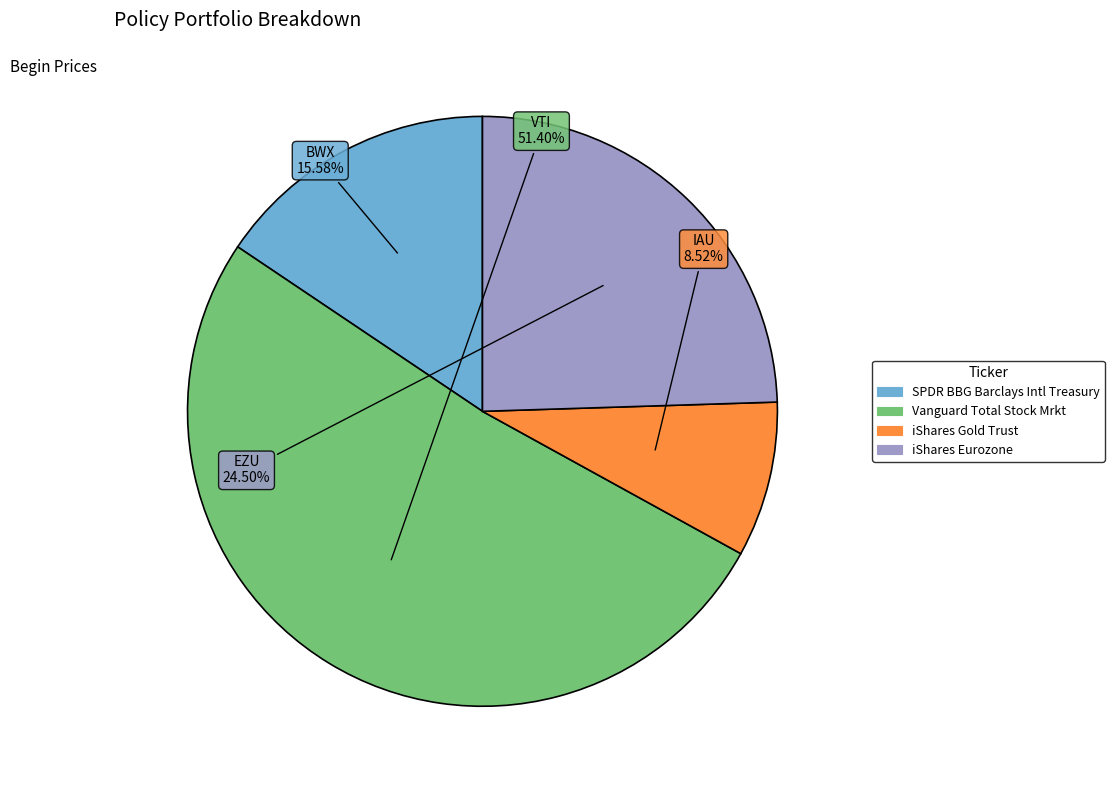

Is there a majority slice in this chart?

Yes